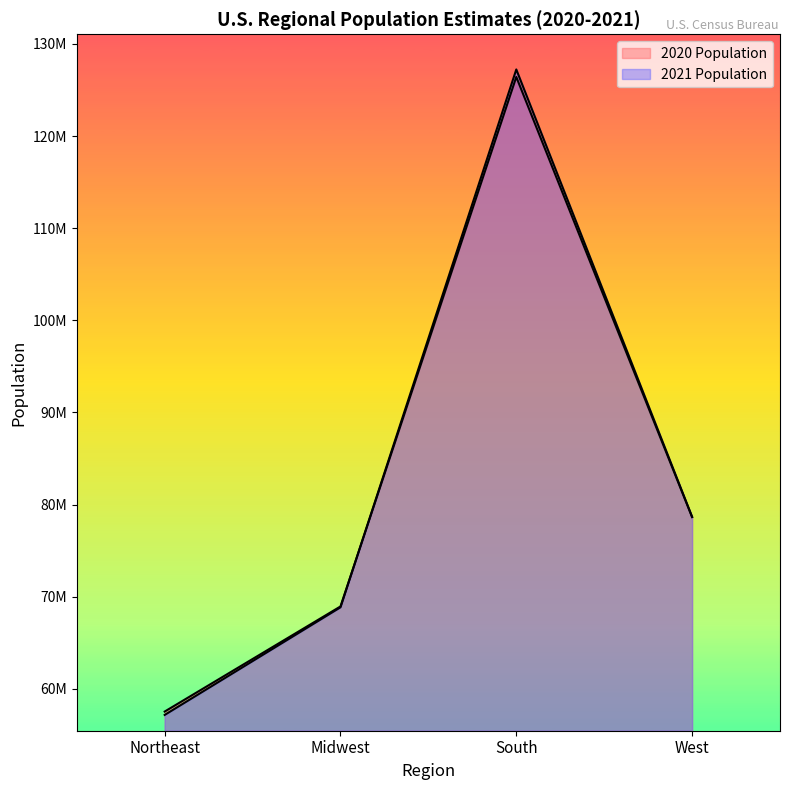

What is the smallest value displayed?

57159838